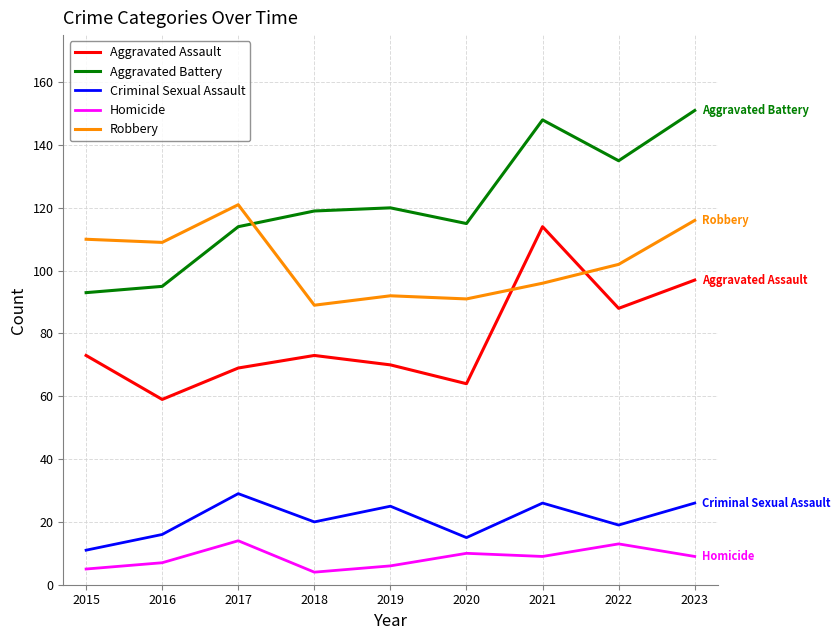

The value of Aggravated Battery at 2018 is 64. True or false?

False